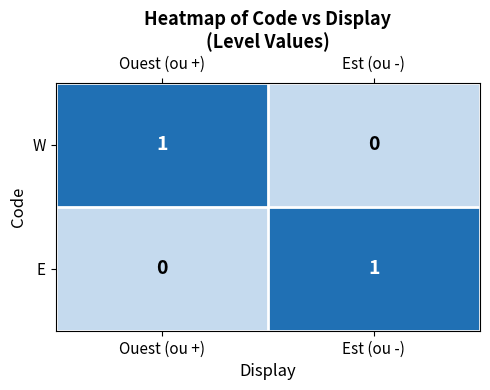

Reading left to right, transcribe all the data shown in this chart.

W: Ouest (ou +)=1	Est (ou -)=0
E: Ouest (ou +)=0	Est (ou -)=1